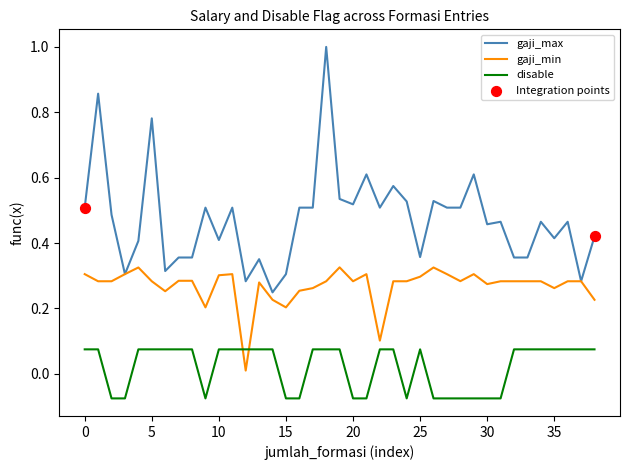

What is the greatest value displayed?

1.0